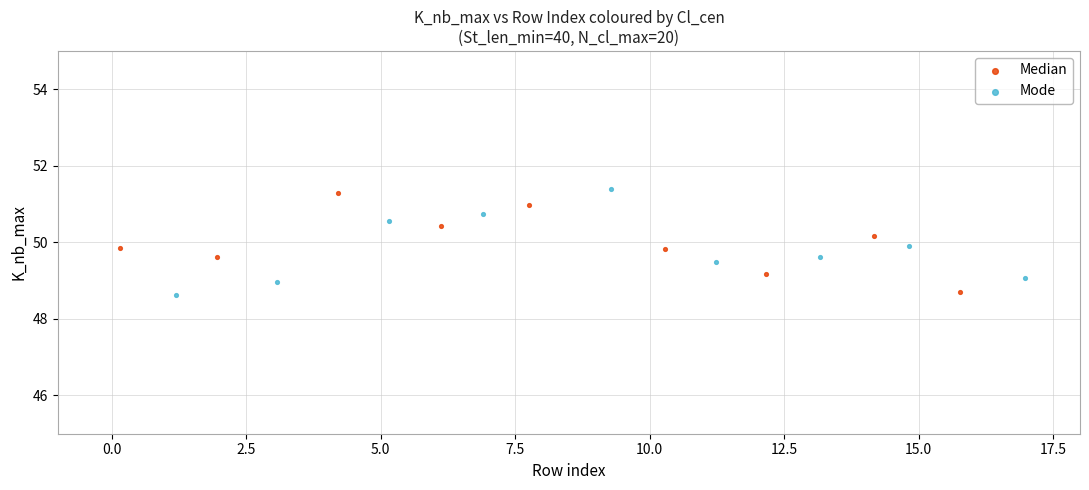

Which series has the largest Y range (max minus min)?

Mode